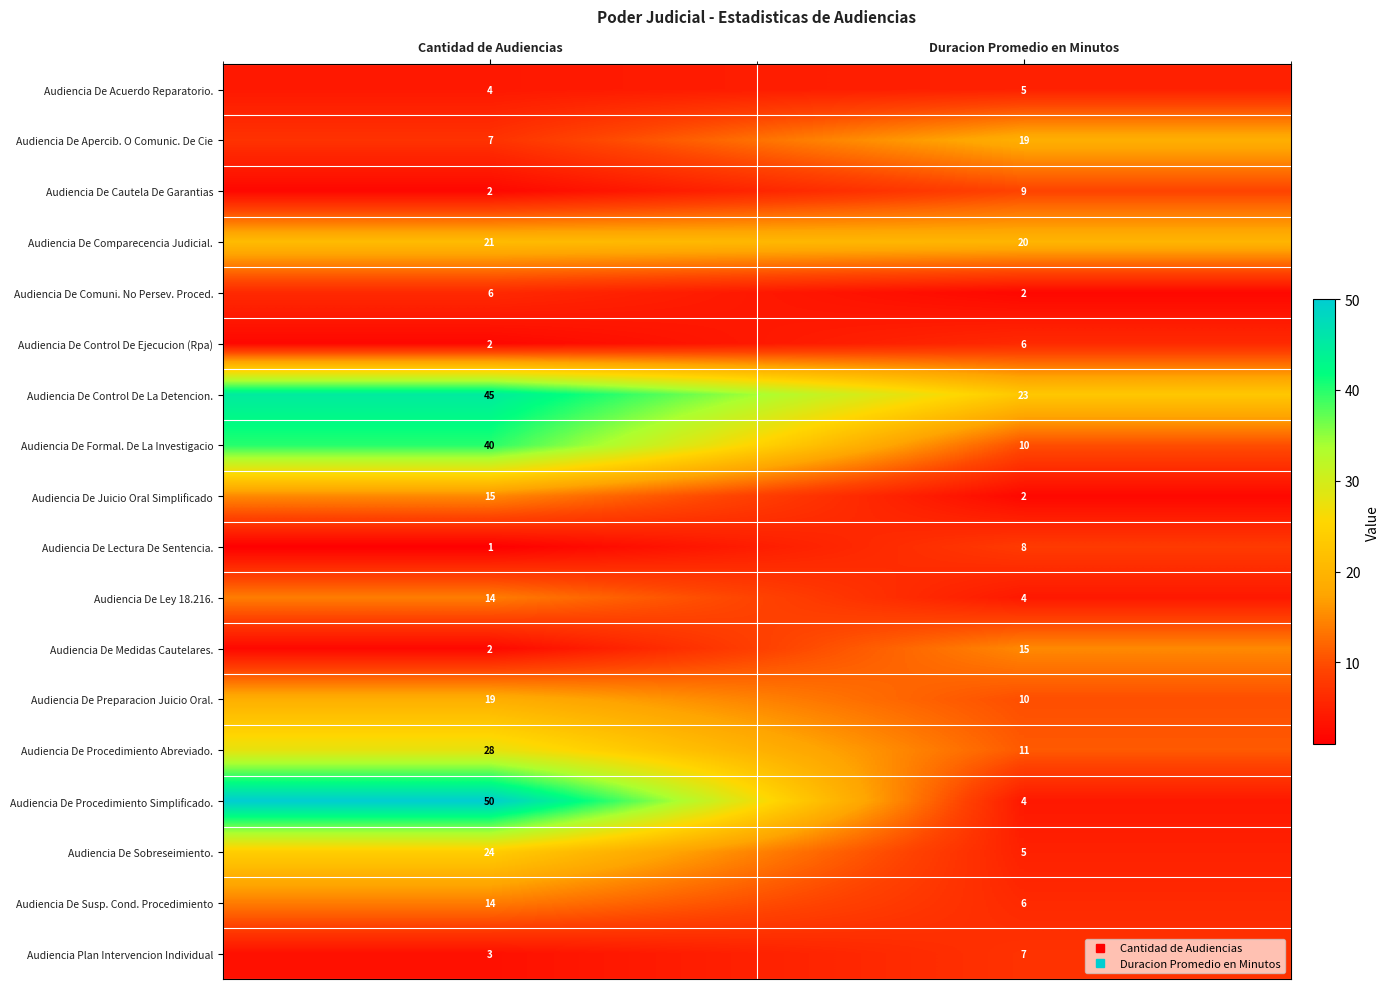

Which series has the widest spread of values?

Audiencia De Procedimiento Simplificado.